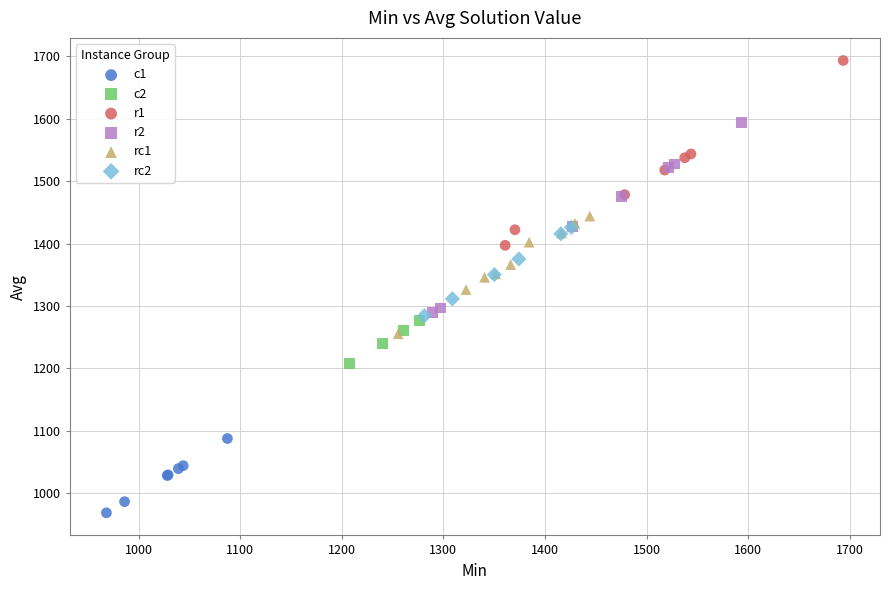

Which series contains the highest Y value?

r1